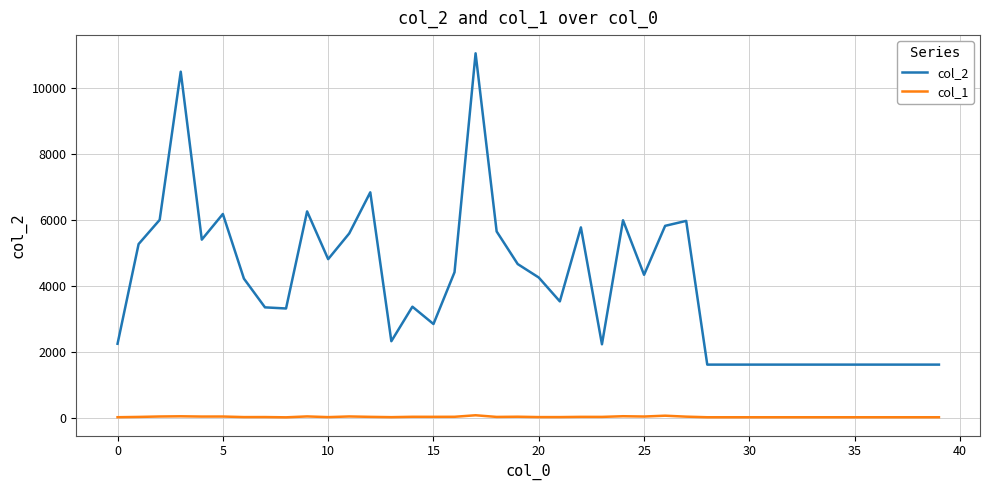

True or false: col_2 and col_1 cross at least once.

False